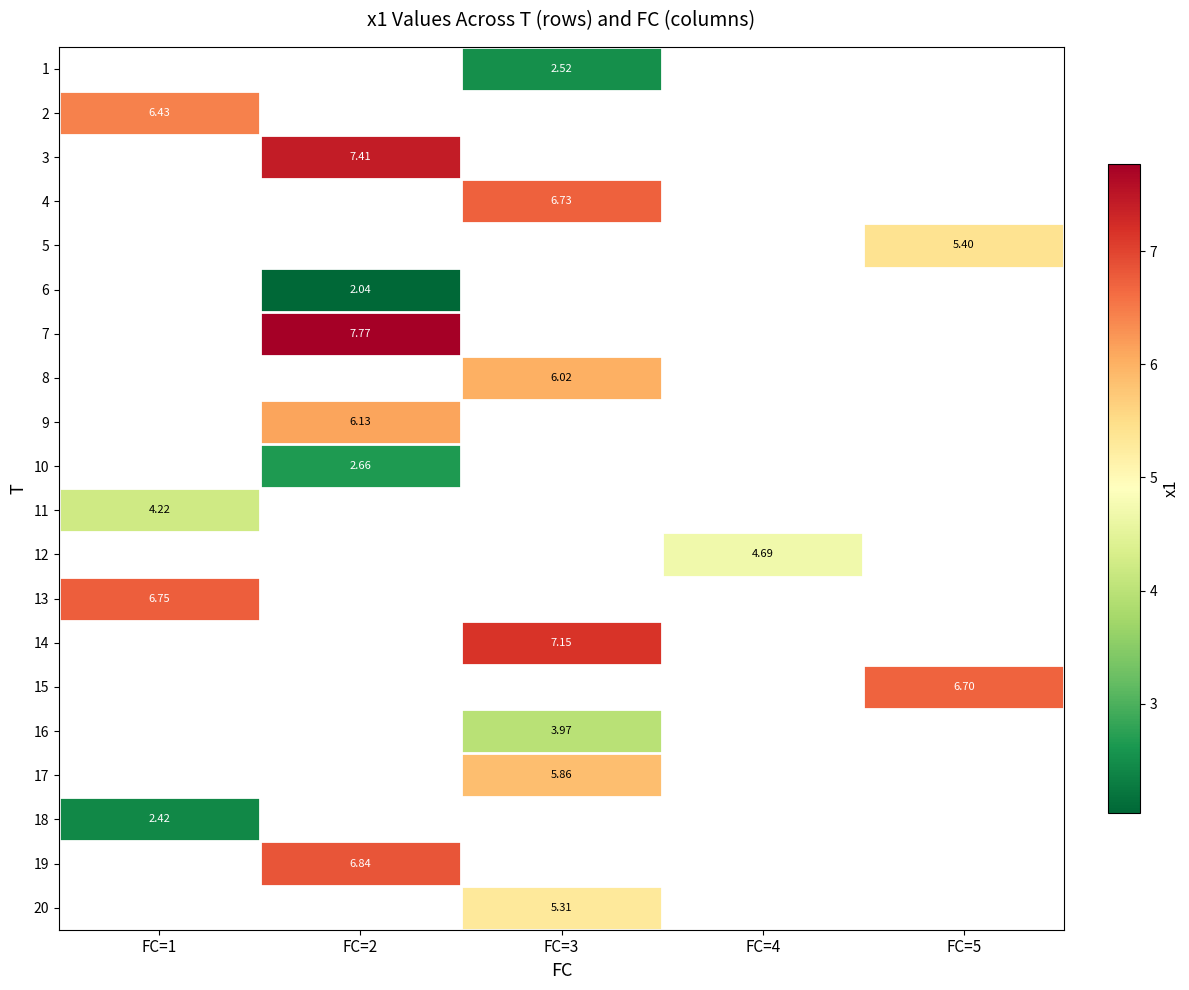

Where does the 8 series first go above 6?

FC=3